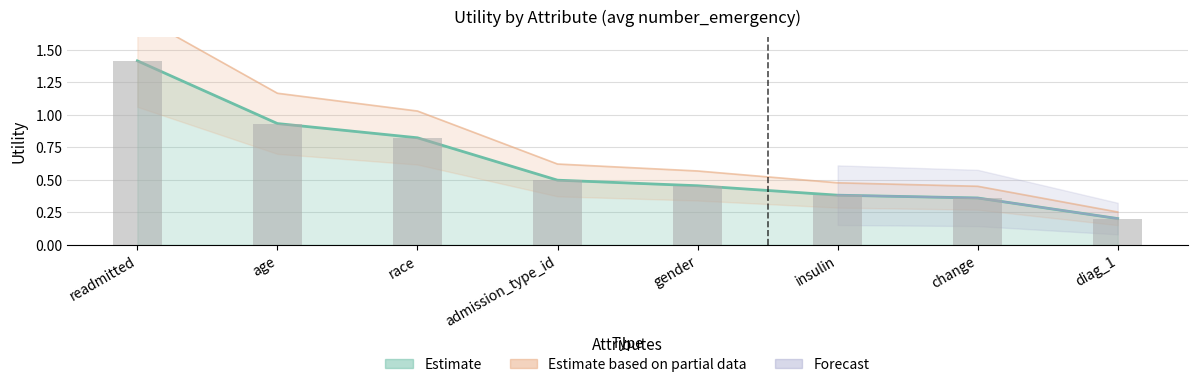

Where is the data nearest to the value 0?

diag_1